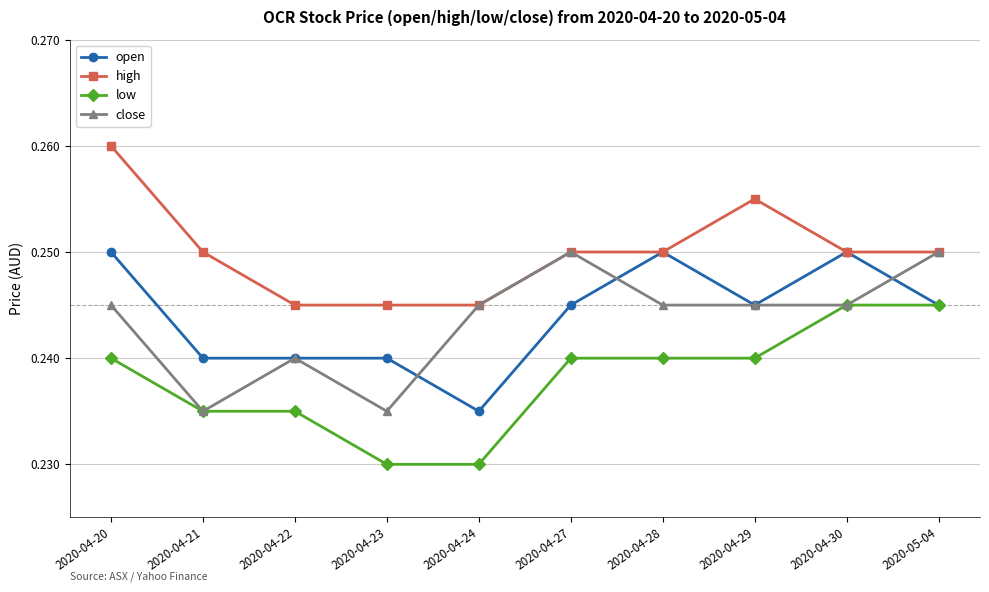

What is the label of the 8th point from the left?

2020-04-29